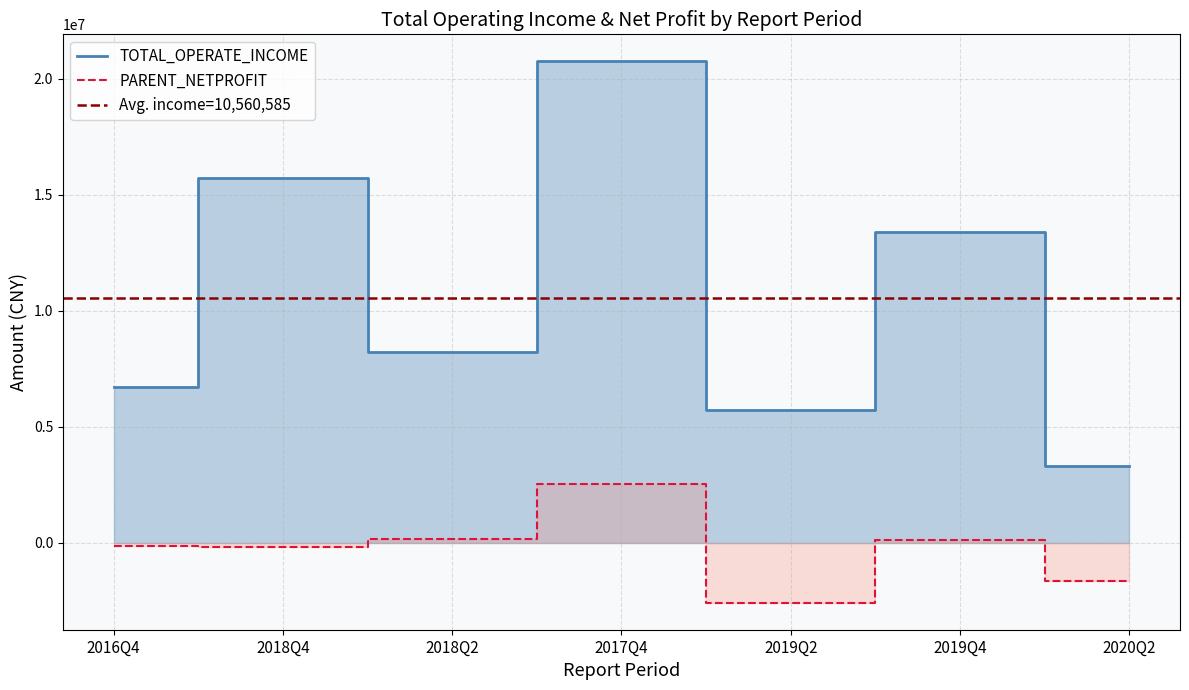

What is the sum of all TOTAL_OPERATE_INCOME values?

73924093.8